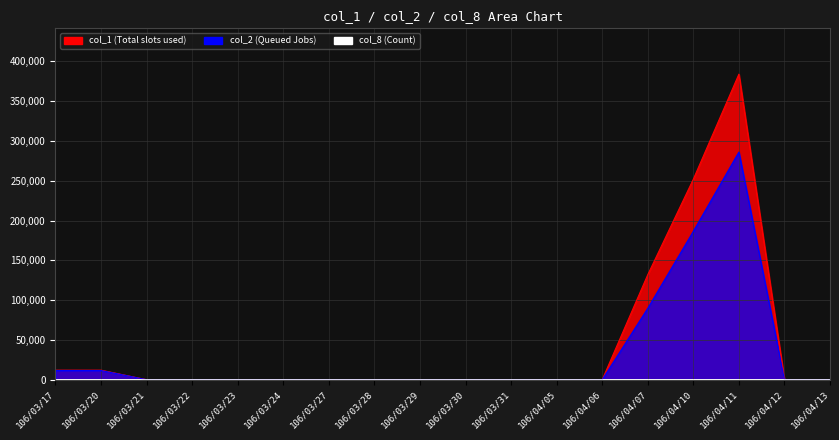

List the labels in order of col_8 line value, largest first.

106/04/11, 106/03/17, 106/03/20, 106/04/10, 106/04/07, 106/03/21, 106/03/22, 106/03/23, 106/03/24, 106/03/27, 106/03/28, 106/03/29, 106/03/30, 106/03/31, 106/04/05, 106/04/06, 106/04/12, 106/04/13